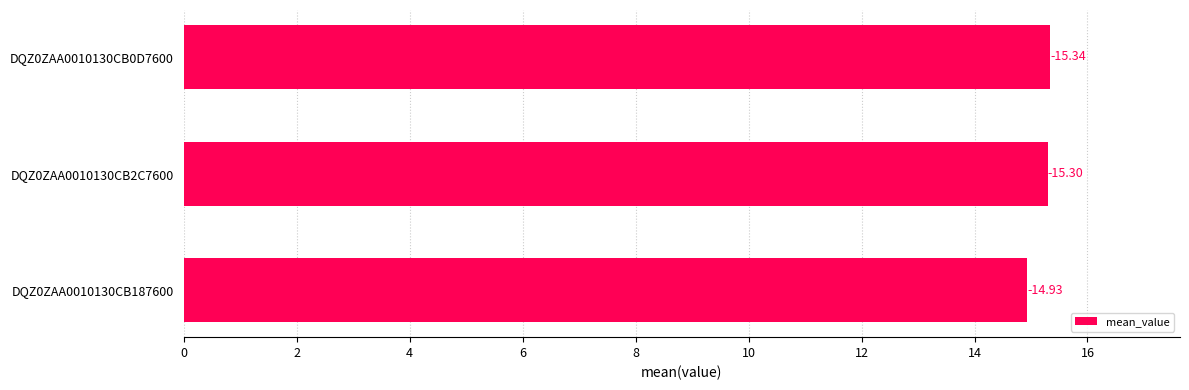

How many bars are there in total?

3